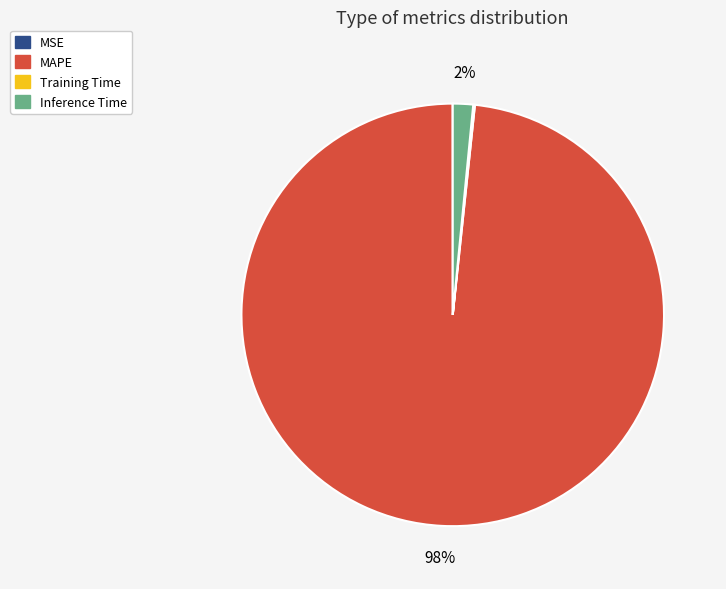

To the nearest percent, what is the difference between the largest and smallest slice percentages?

98%